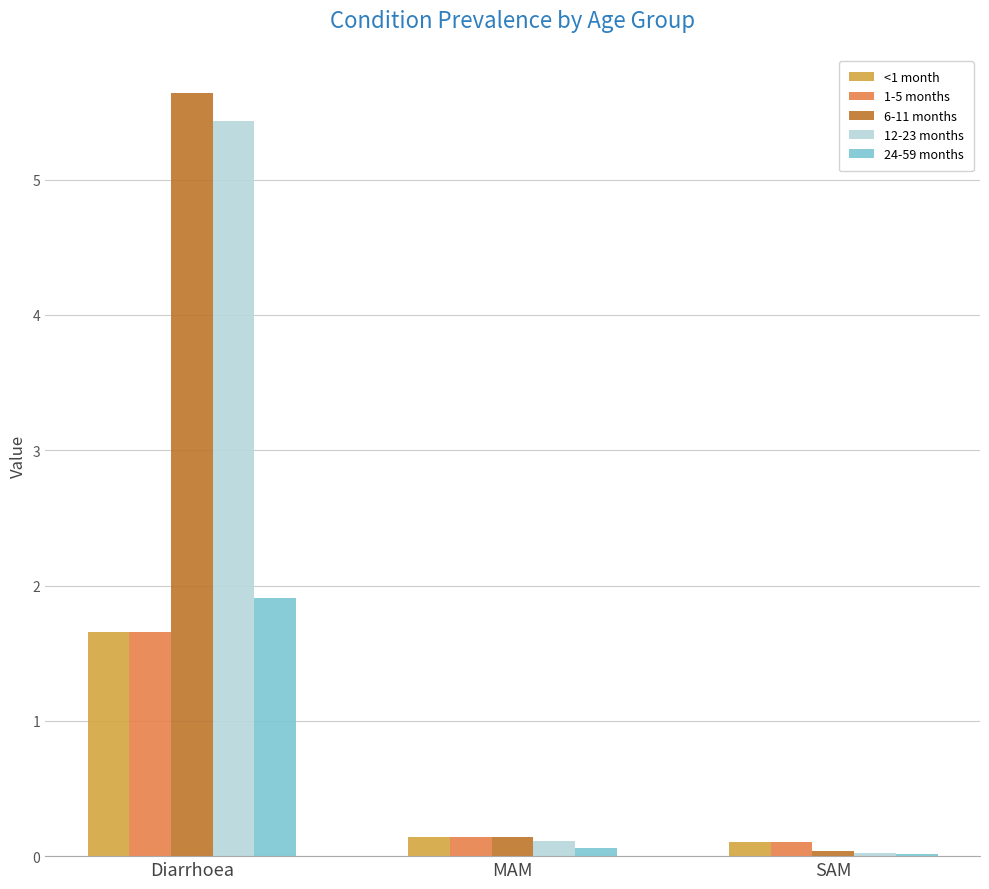

Are the bars grouped side by side (vs. stacked)?

Yes